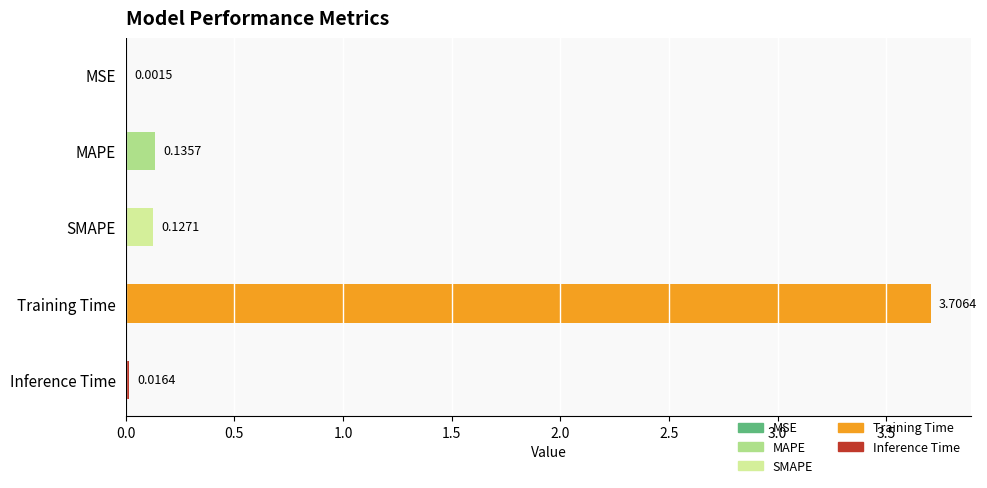

Which category has the highest value across all series?

Training Time